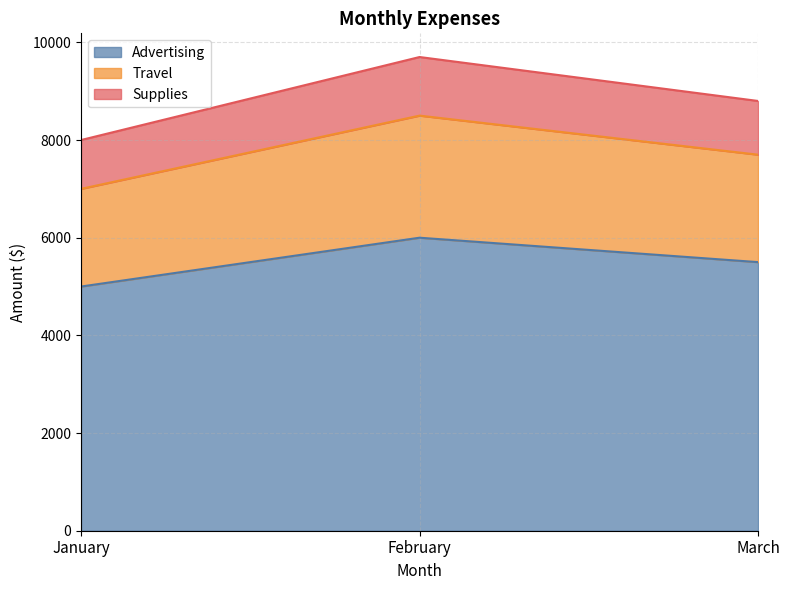

What is the sum of the Advertising values at February and March?

11500